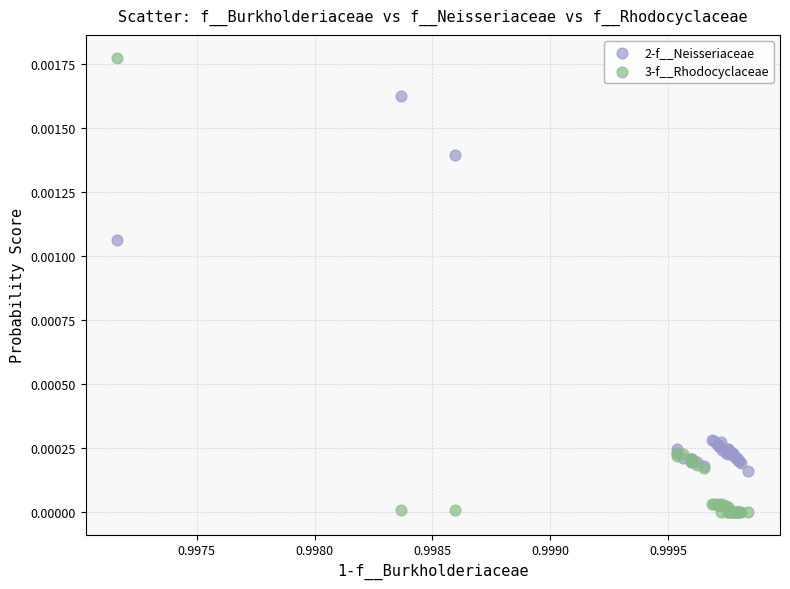

Which series has the largest Y range (max minus min)?

3-f__Rhodocyclaceae